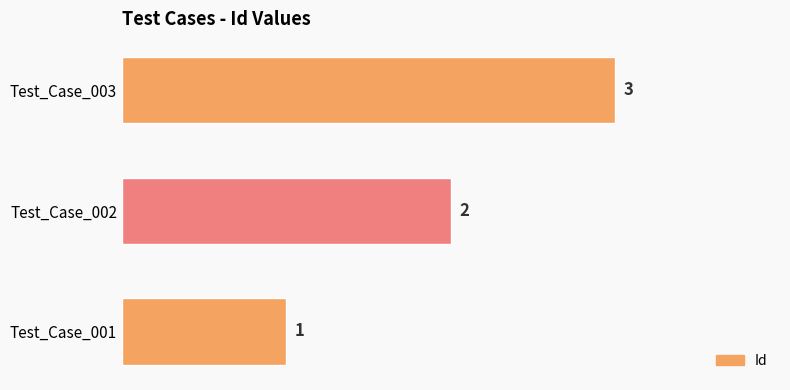

List the labels in order of value, largest first.

Test_Case_003, Test_Case_002, Test_Case_001